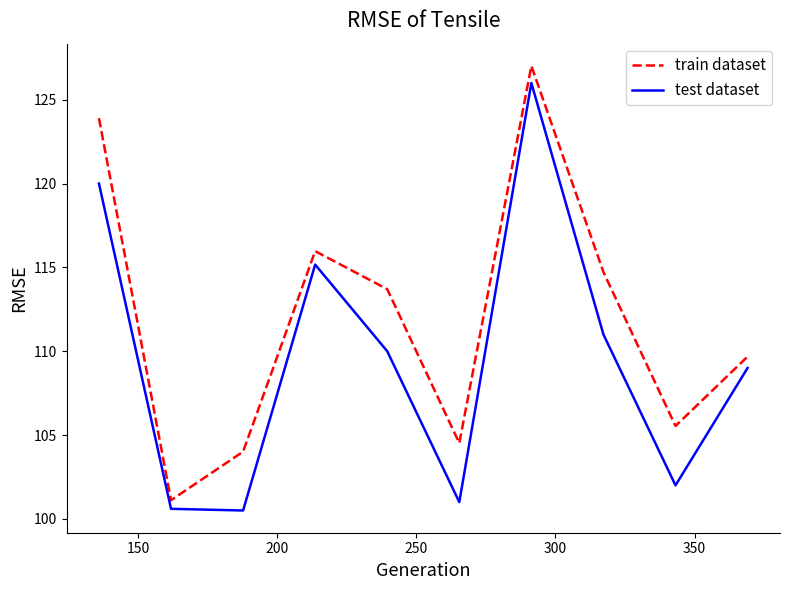

What is the lowest value of the train dataset series?

101.1